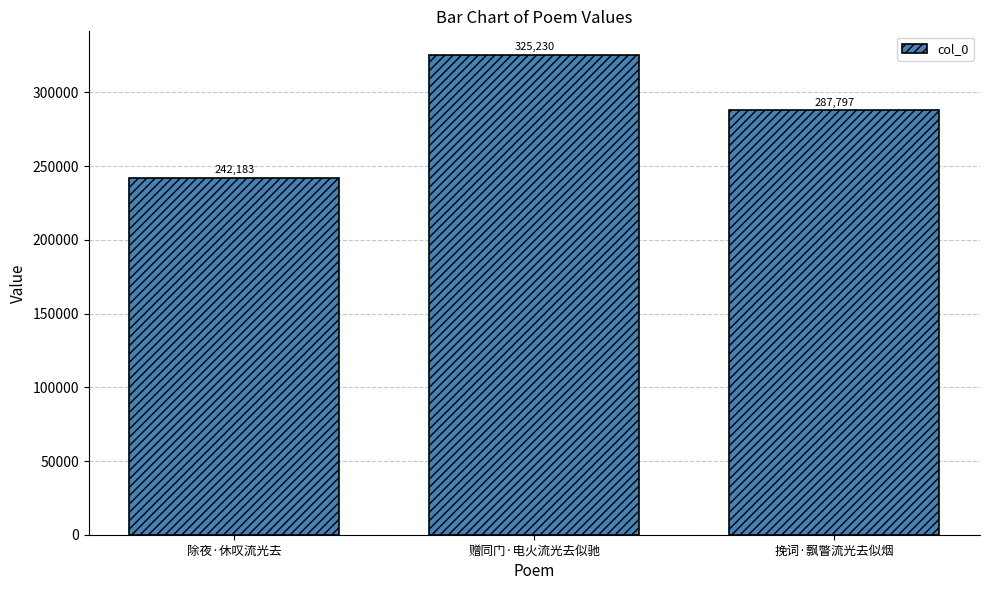

What is the sum of the values at 赠同门·电火流光去似驰 and 除夜·休叹流光去?

567413